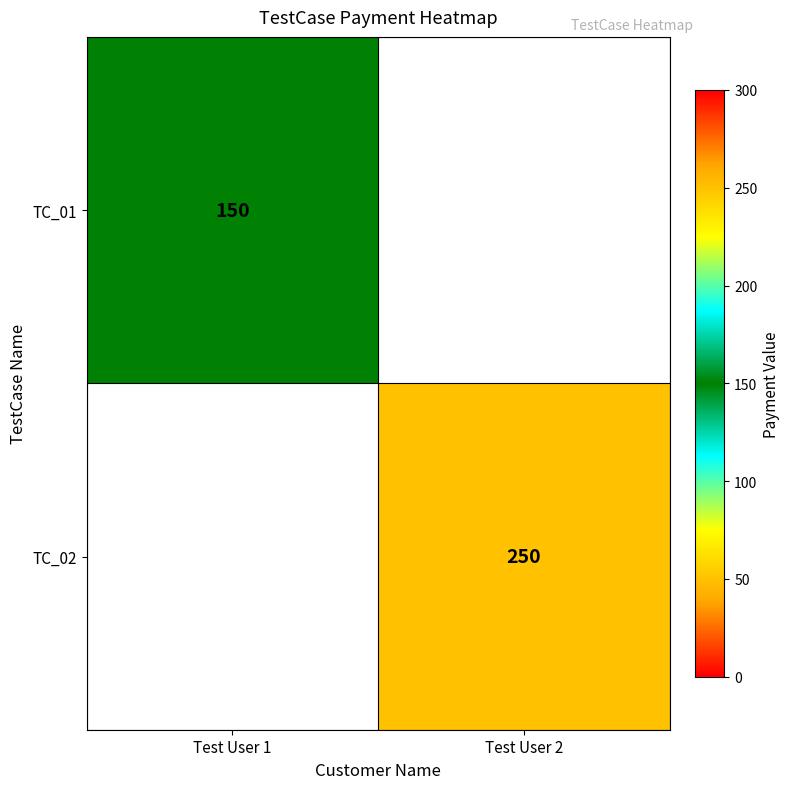

Is it true that TC_01 equals 150 at Test User 1?

True